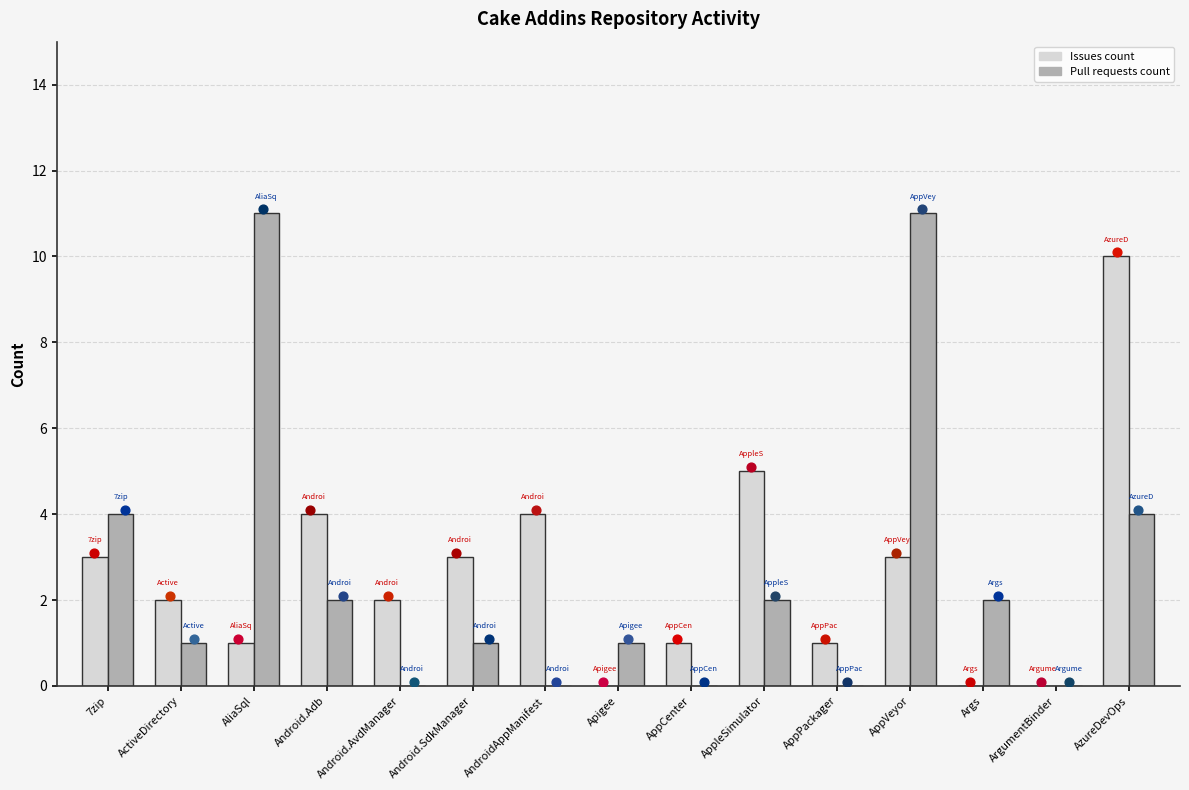

What are all the series names shown in the legend?

Issues count, Pull requests count